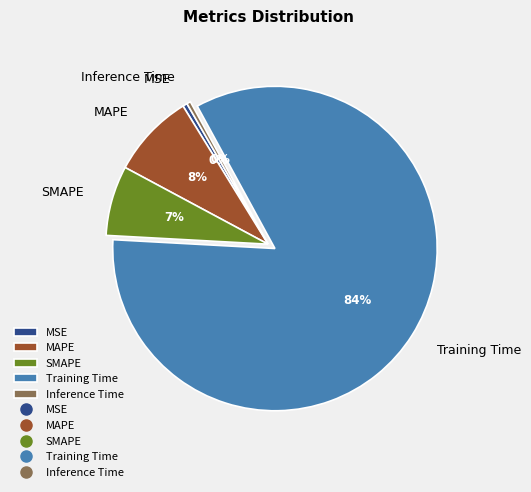

Is there a majority slice in this chart?

Yes